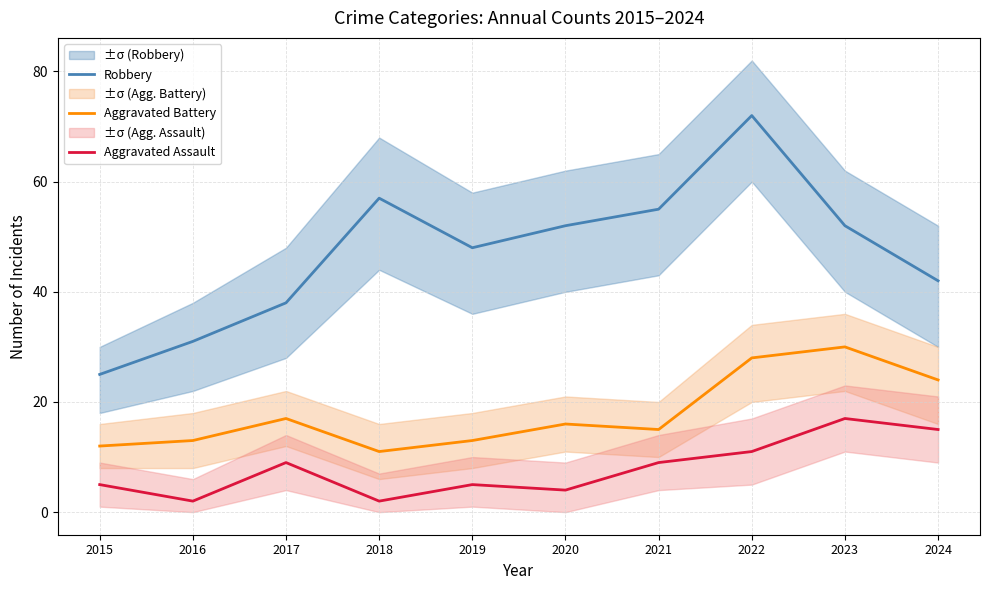

What is the sum of all Aggravated Assault values?

79